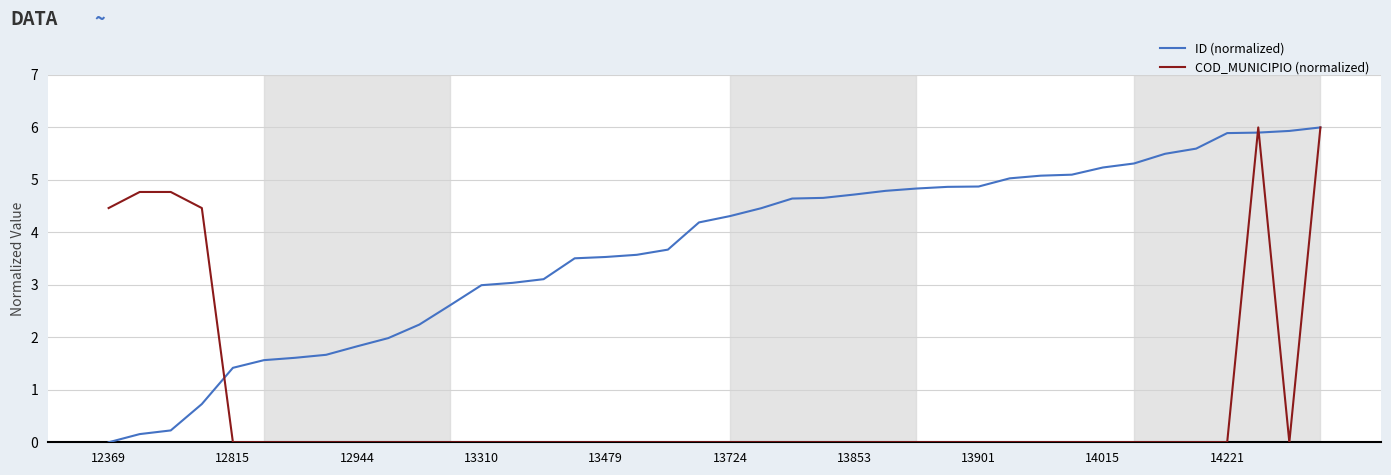

Rank the series by their average value, from lowest to highest.

COD_MUNICIPIO (normalized), ID (normalized)